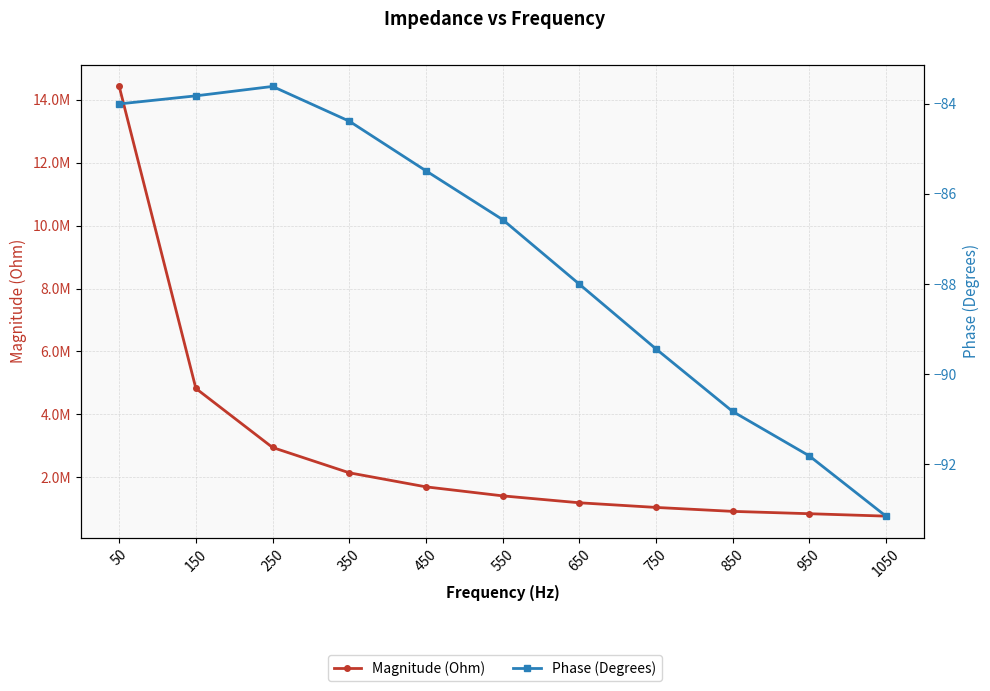

Reading left to right, what are all the values shown in this chart?

Magnitude (Ohm): 14429161.3	4820959.8	2943077.8	2138059.9	1690692.4	1404056.2	1184041.0	1035971.7	910600.5	836161.5	759143.9
Phase (Degrees): -84.0	-83.8	-83.6	-84.4	-85.5	-86.6	-88.0	-89.4	-90.8	-91.8	-93.1